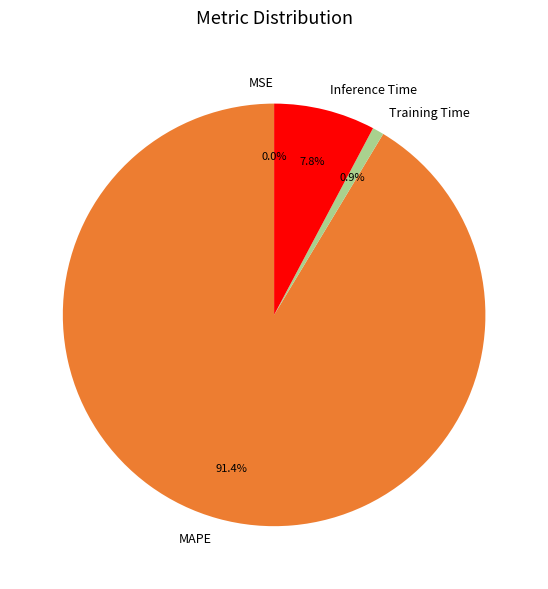

Combined, what portion of the pie is Inference Time and MAPE?

99.1%